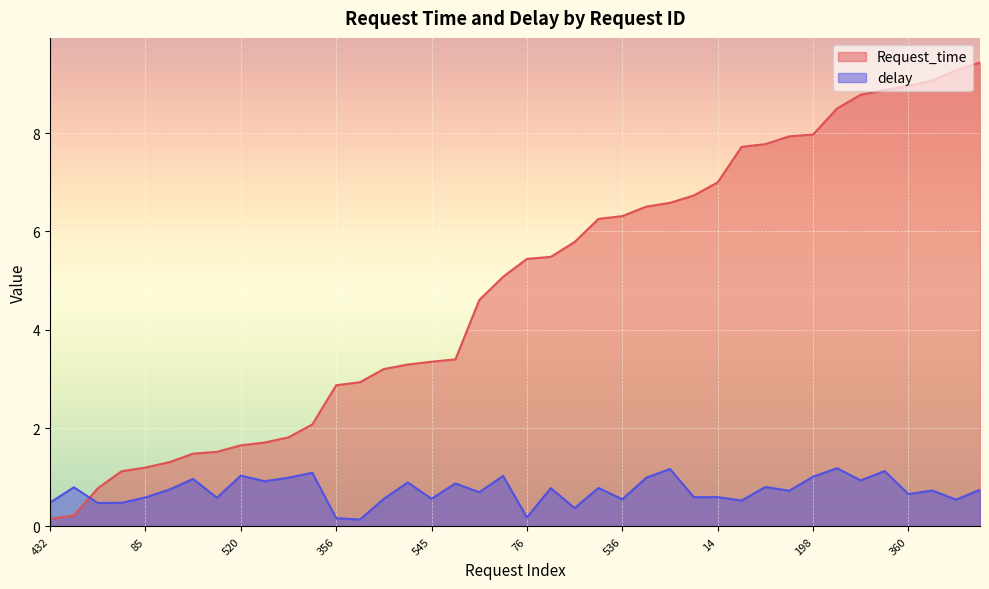

What is the value of the delay point at the 5th from the left?

0.6